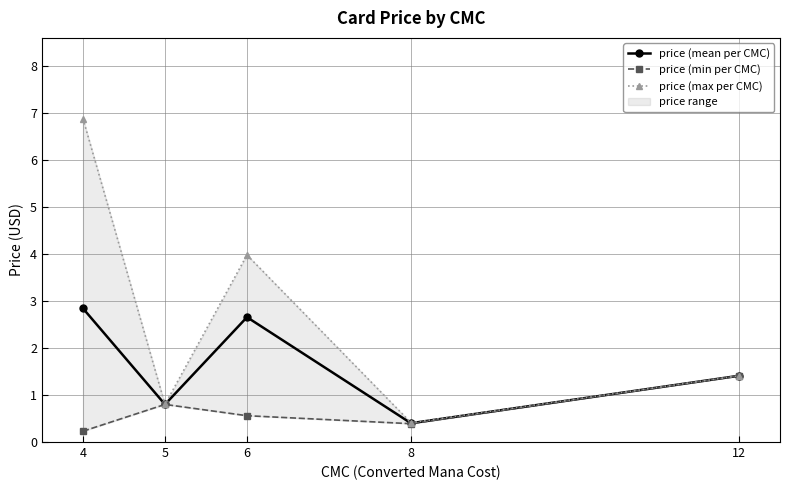

What is the difference between the price (mean per CMC) values at 6 and 8?

2.3